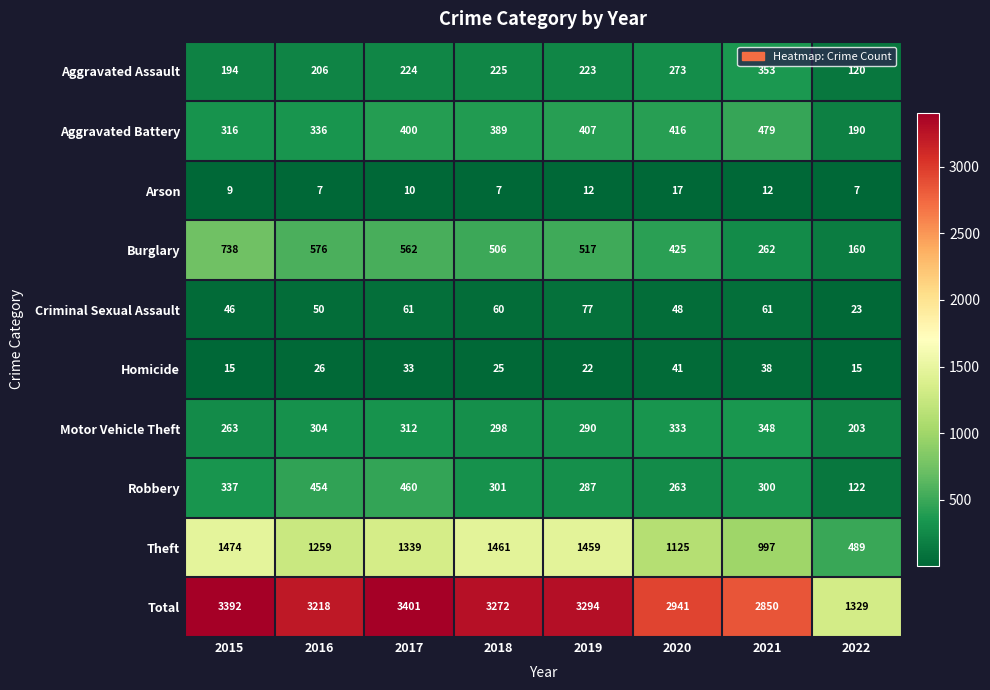

Where is Theft nearest to the value 981?

2021